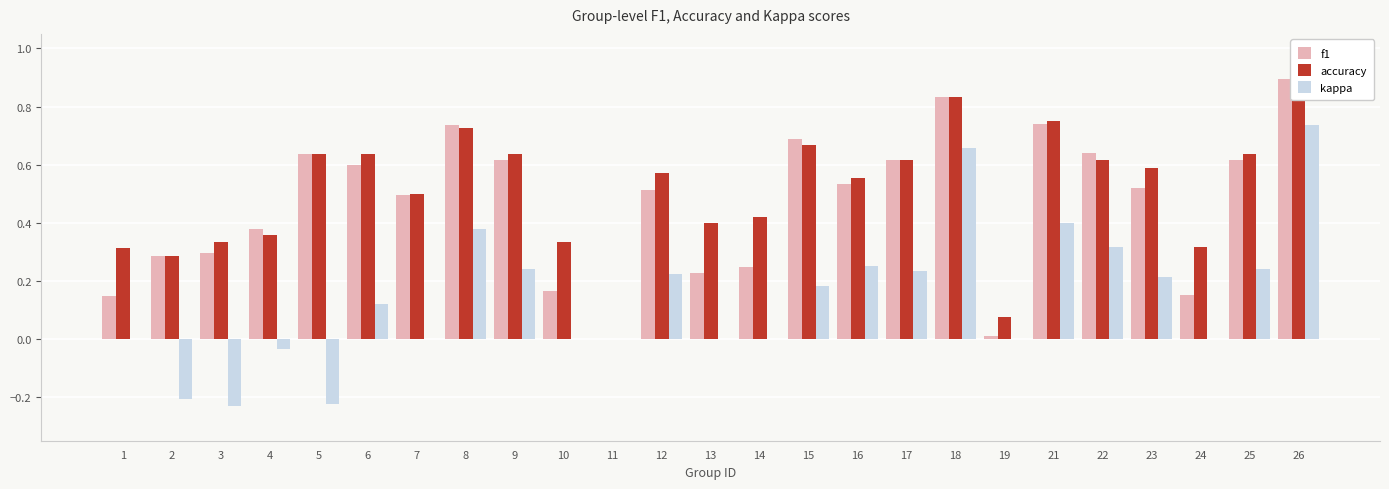

List the labels in order of accuracy value, largest first.

26, 18, 21, 8, 15, 5, 6, 9, 25, 17, 22, 23, 12, 16, 7, 14, 13, 4, 3, 10, 24, 1, 2, 19, 11